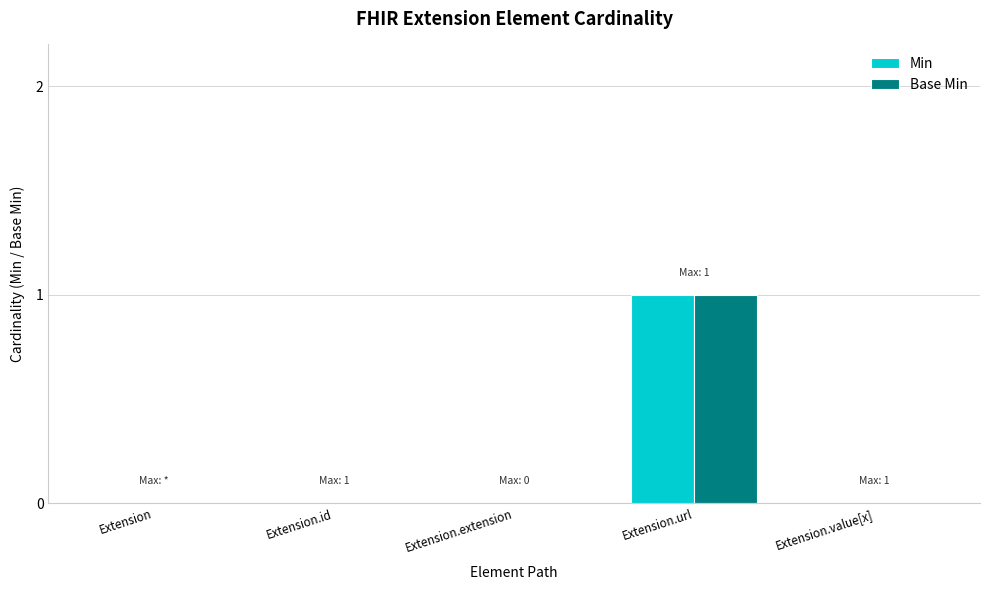

The Min series shows 0 at Extension.extension. True or false?

True